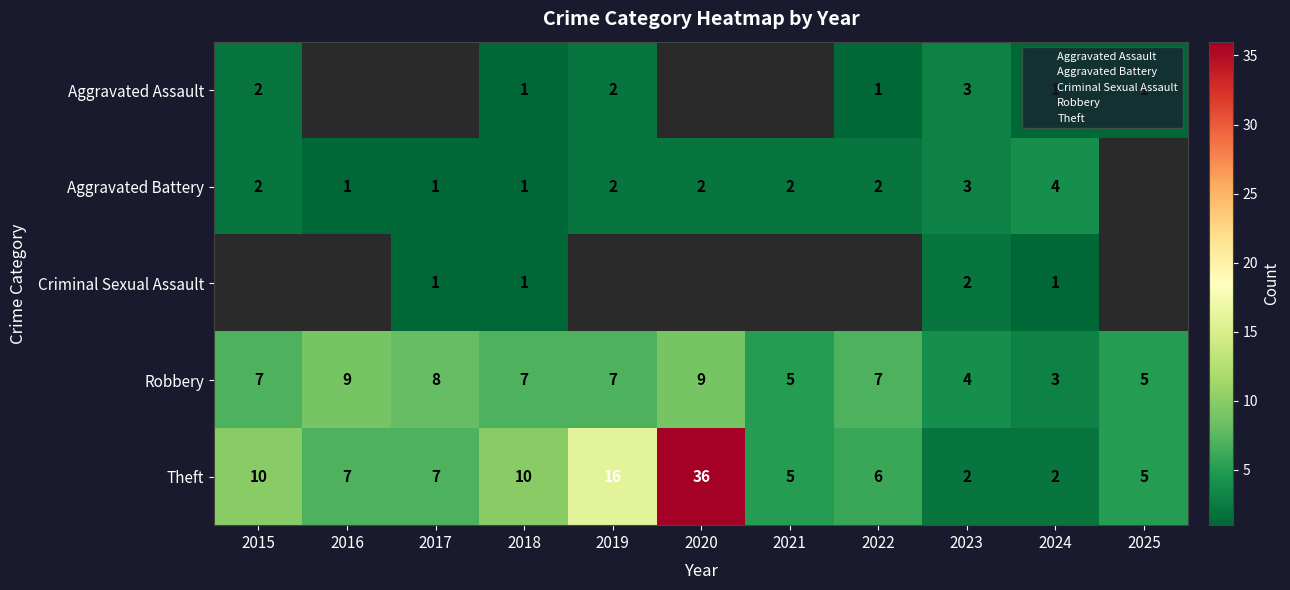

What is the difference between the maximum and minimum values in the Theft series?

34